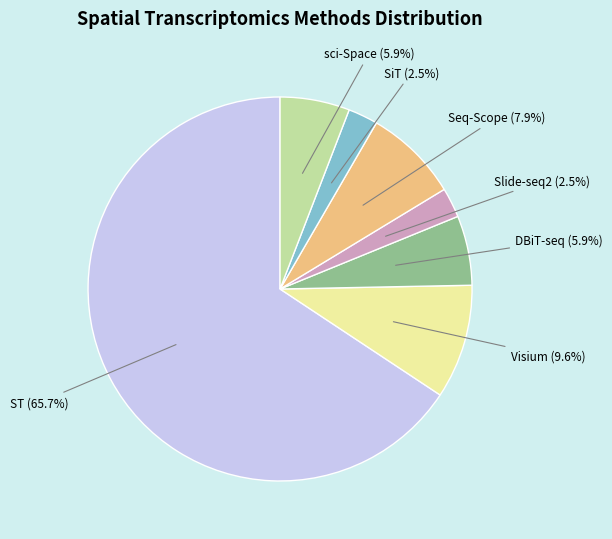

To the nearest percent, what is the difference between the largest and smallest slice percentages?

63%